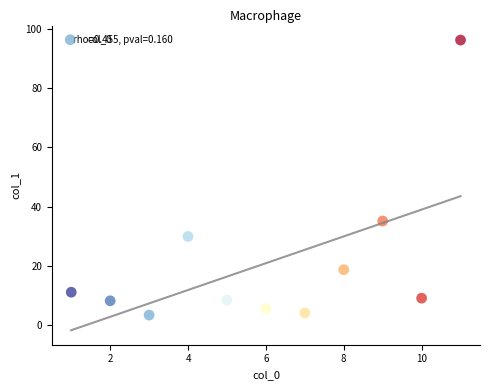

What Y value in the scatter plot is closest to 49?

35.2